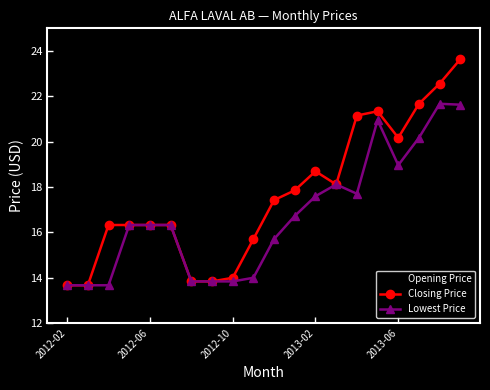

What is the maximum value shown in the chart?

23.6